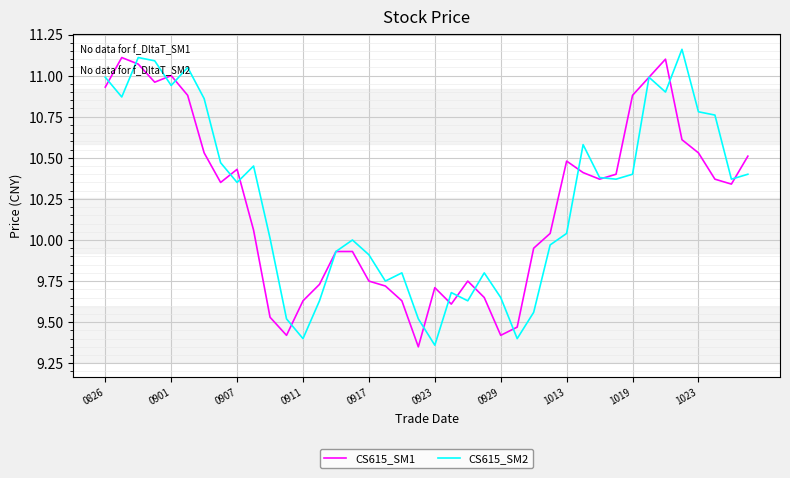

In CS615_SM2, how many points are lower than both neighbors (excluding endpoints)?

11